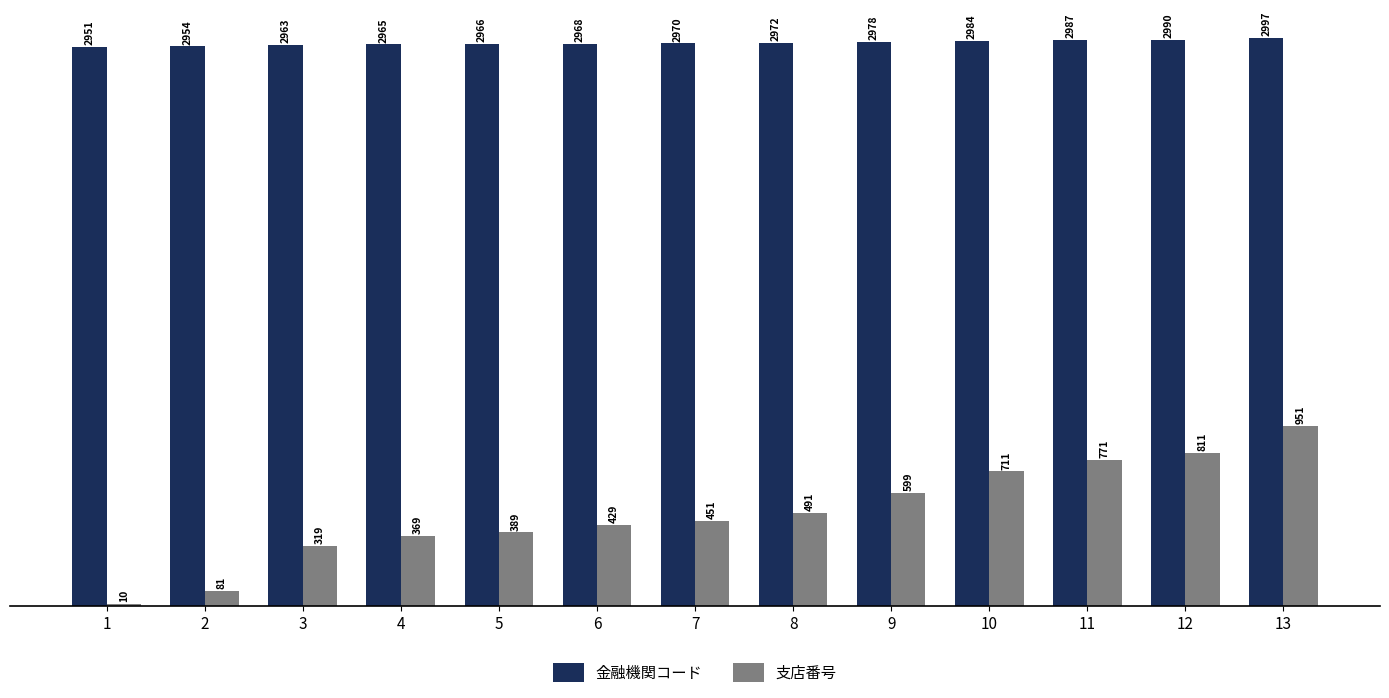

Which series has the widest spread of values?

支店番号